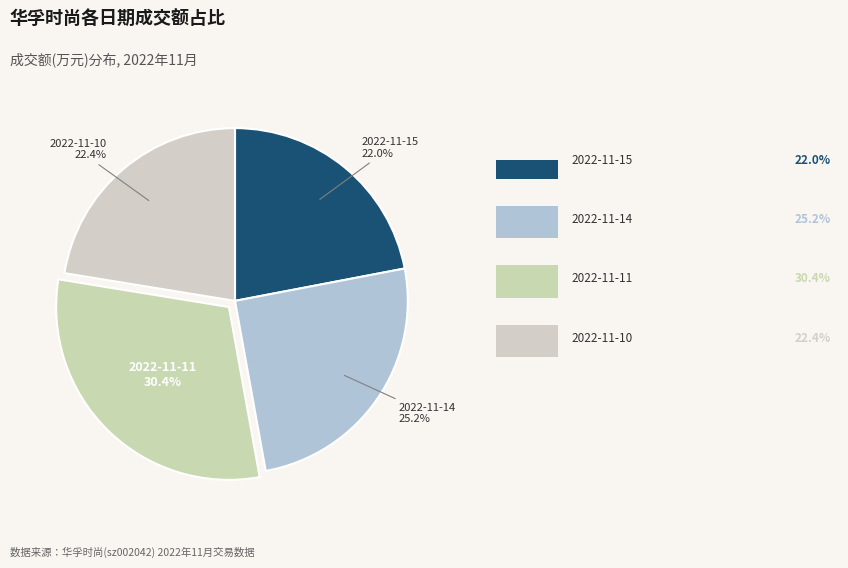

How many segments does this pie chart have?

4